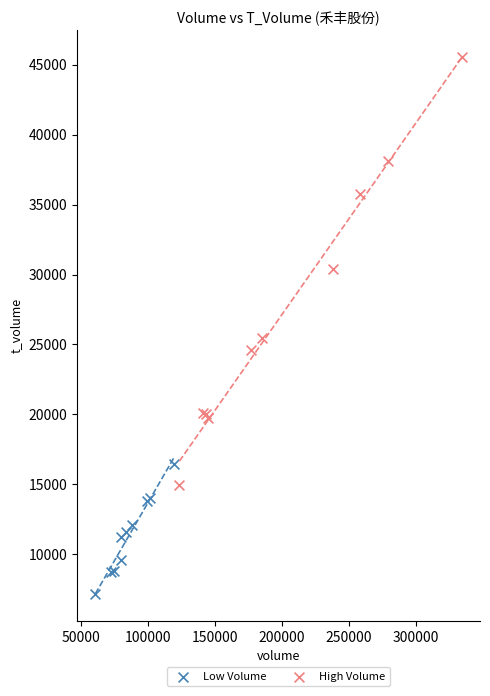

Which series reaches the maximum Y coordinate?

High Volume